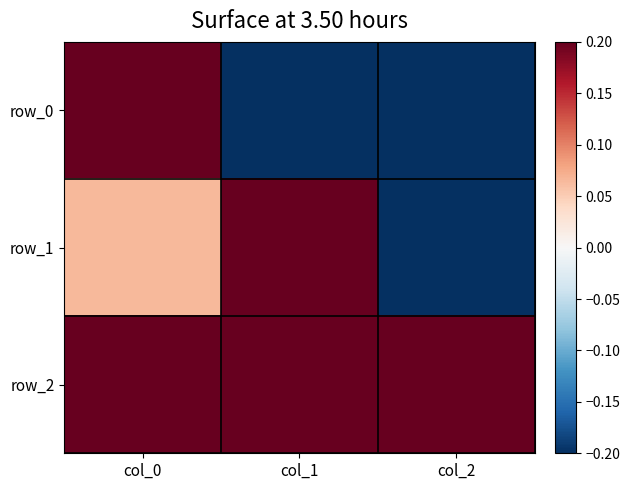

Is it true that row_0 equals -0.5 at col_1?

False